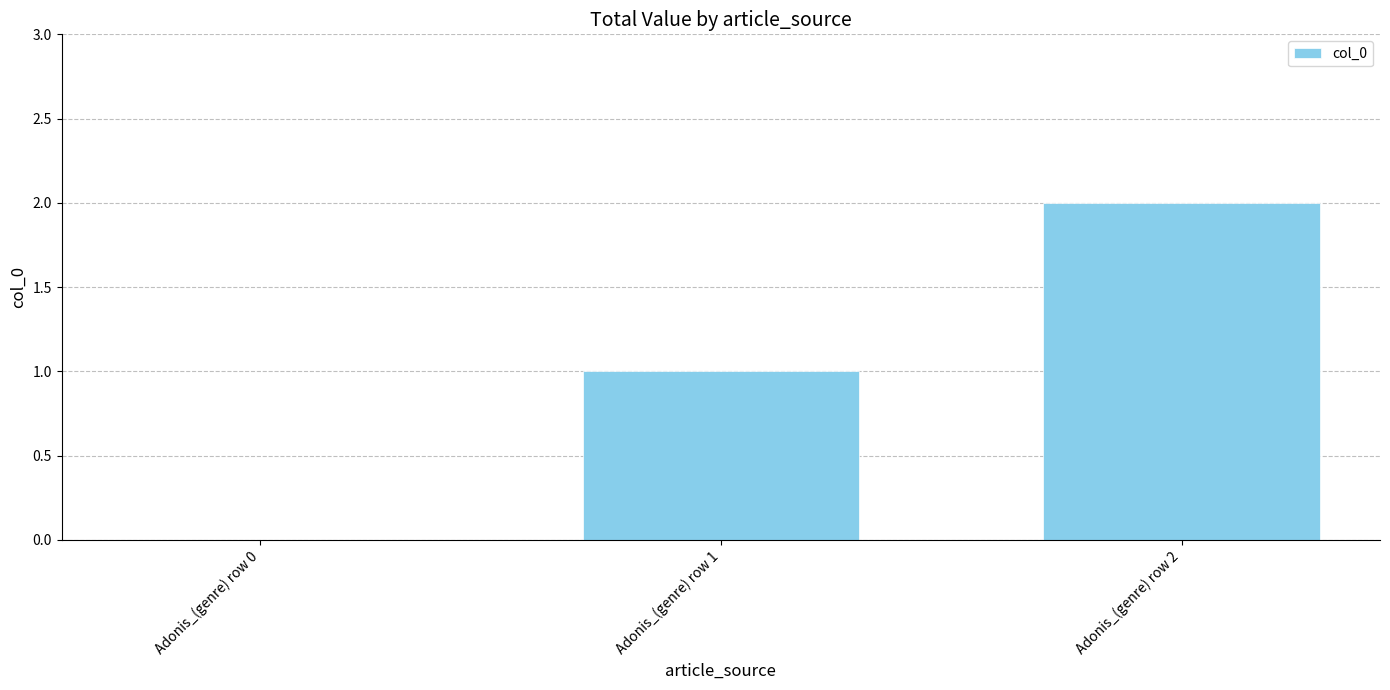

What is the sum of the values at Adonis_(genre) row 1 and Adonis_(genre) row 2?

3